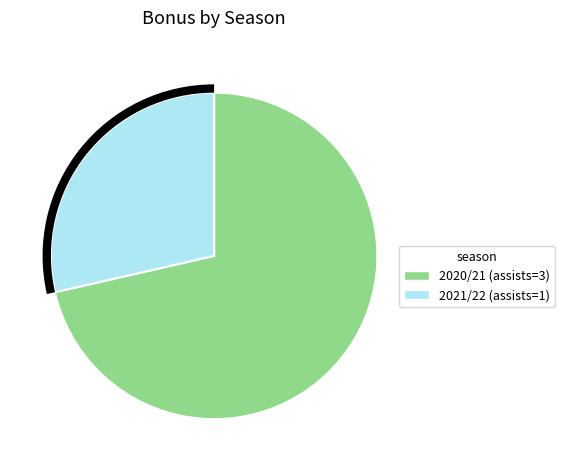

Do 2020/21 (assists=3) and 2021/22 (assists=1) together represent more than half of the pie?

Yes